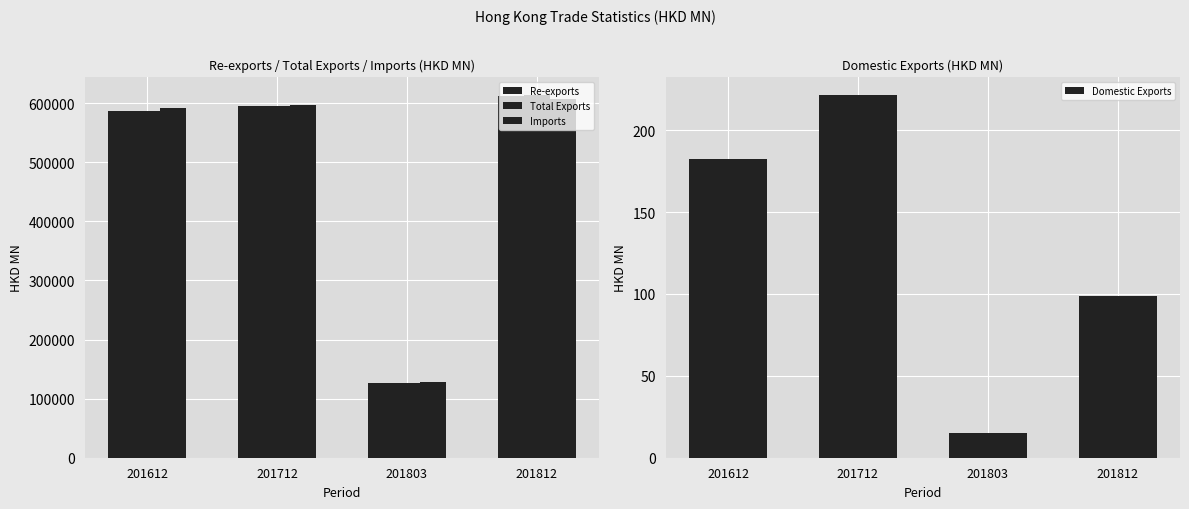

How many bars are there in total?

16